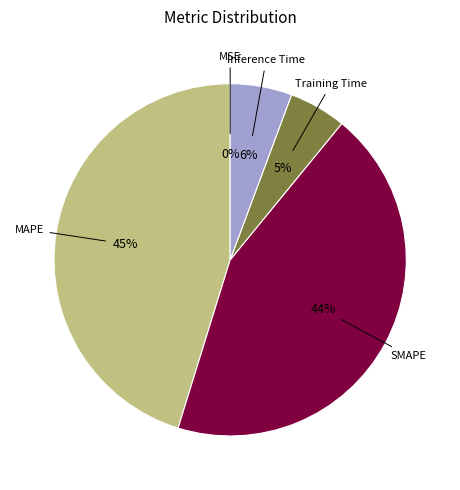

Between Training Time and MSE, which is larger?

Training Time